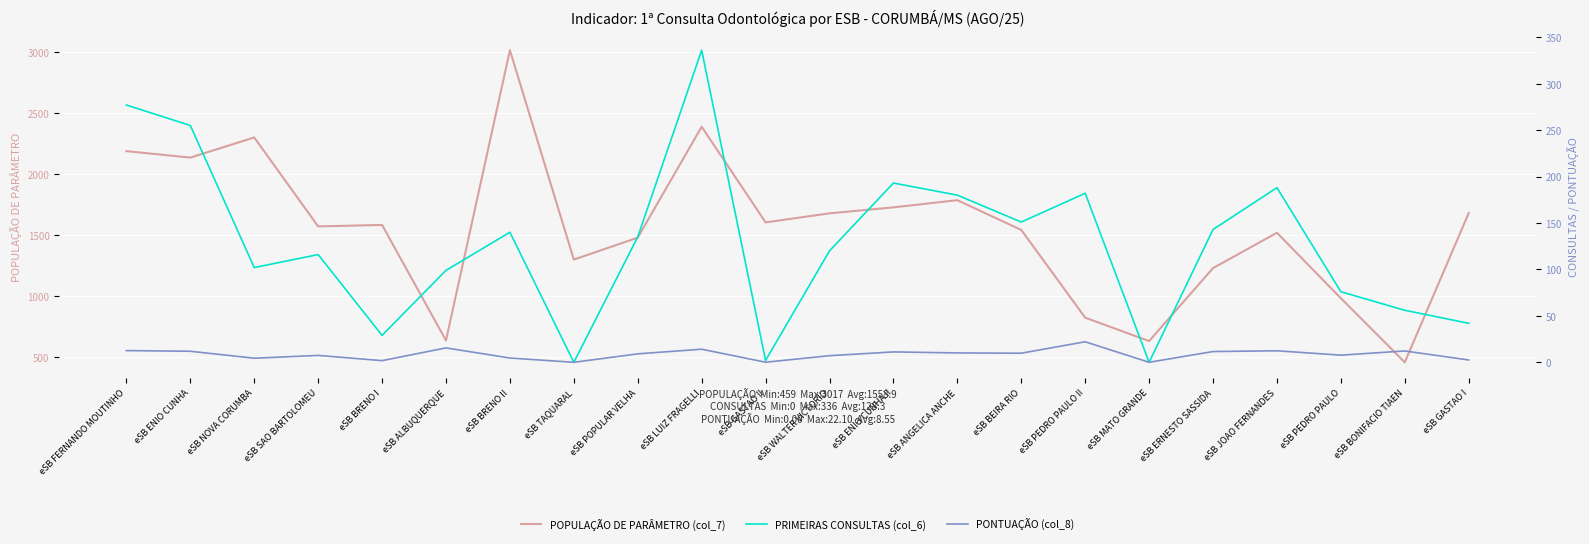

What is the difference between the maximum and minimum values in the PONTUAÇÃO (col_8) series?

22.1